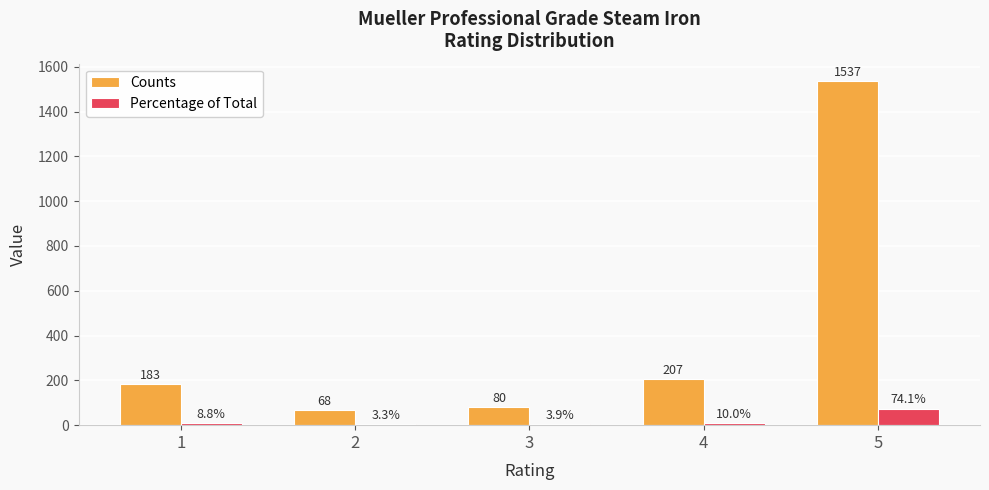

What value does the Percentage of Total series have at 4?

10.0